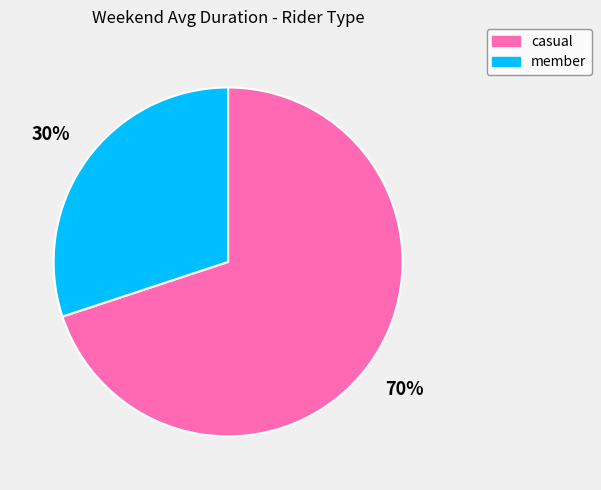

How many slices are in this pie chart?

2